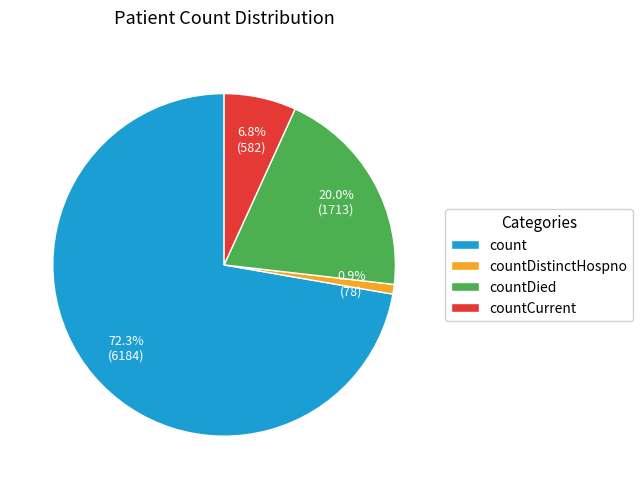

What is the ratio of the value at countCurrent to the value at countDied?

0.3